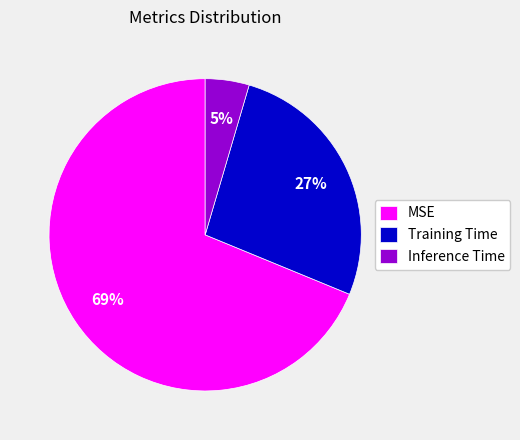

What percentage is the Training Time slice, to the nearest percent?

27%